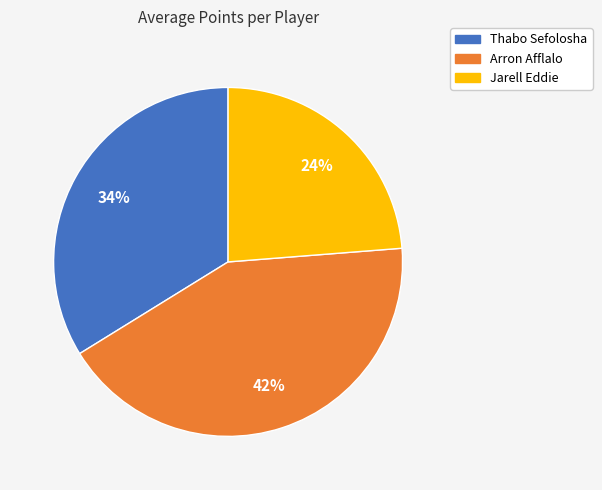

To the nearest percent, what portion does Thabo Sefolosha represent?

34%